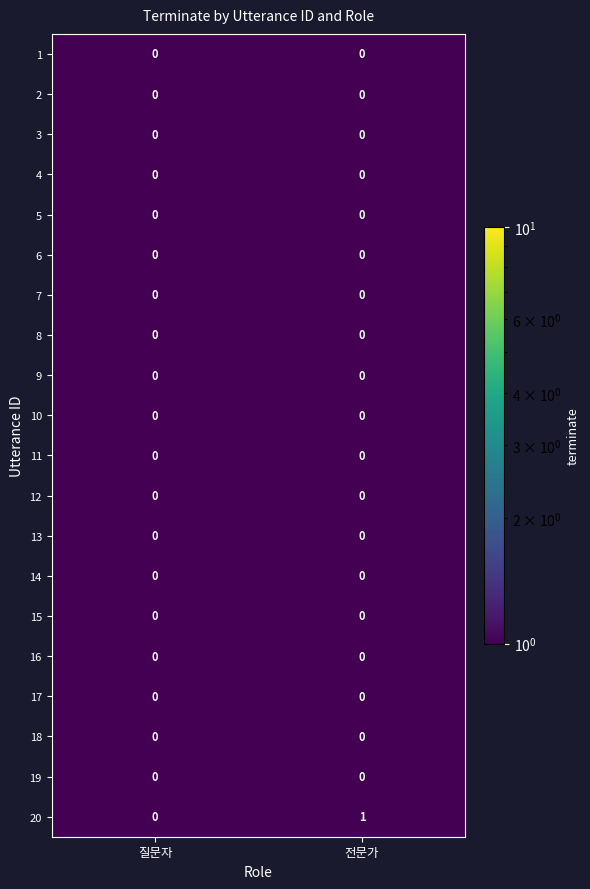

Which series has the largest total across all categories?

20